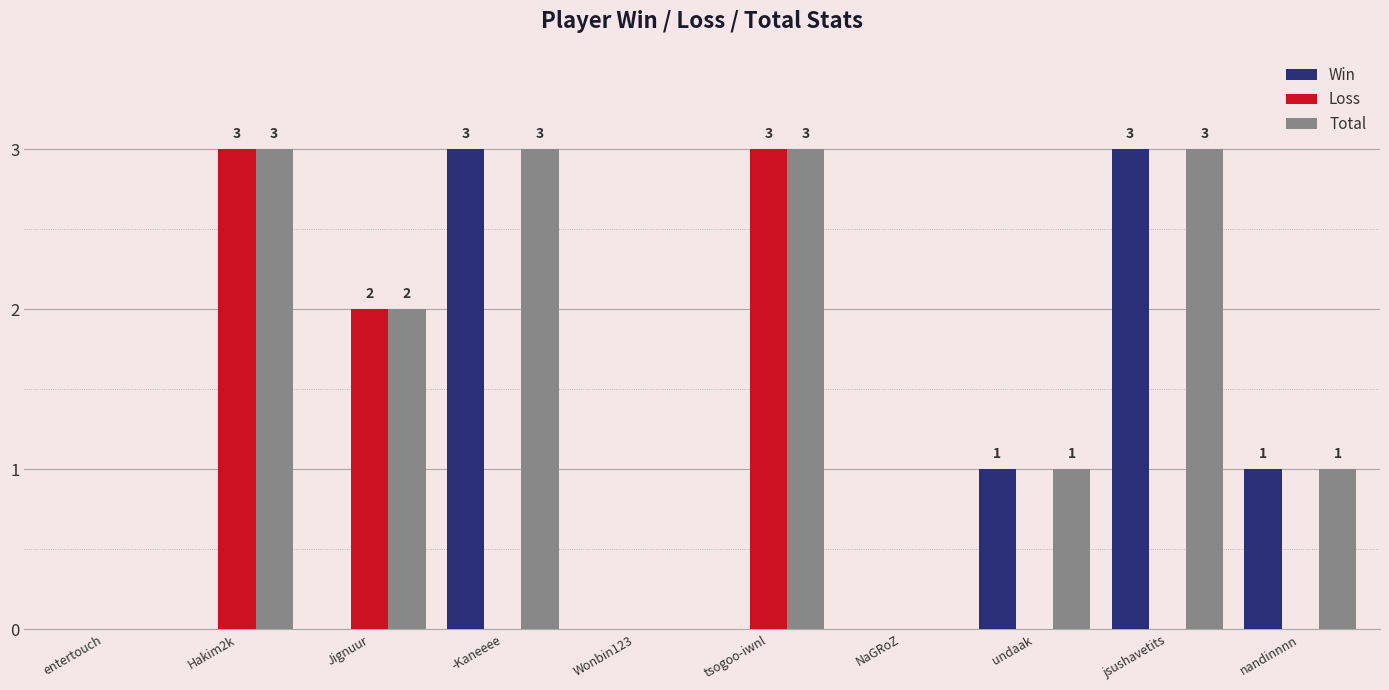

How many data points does each series have?

10